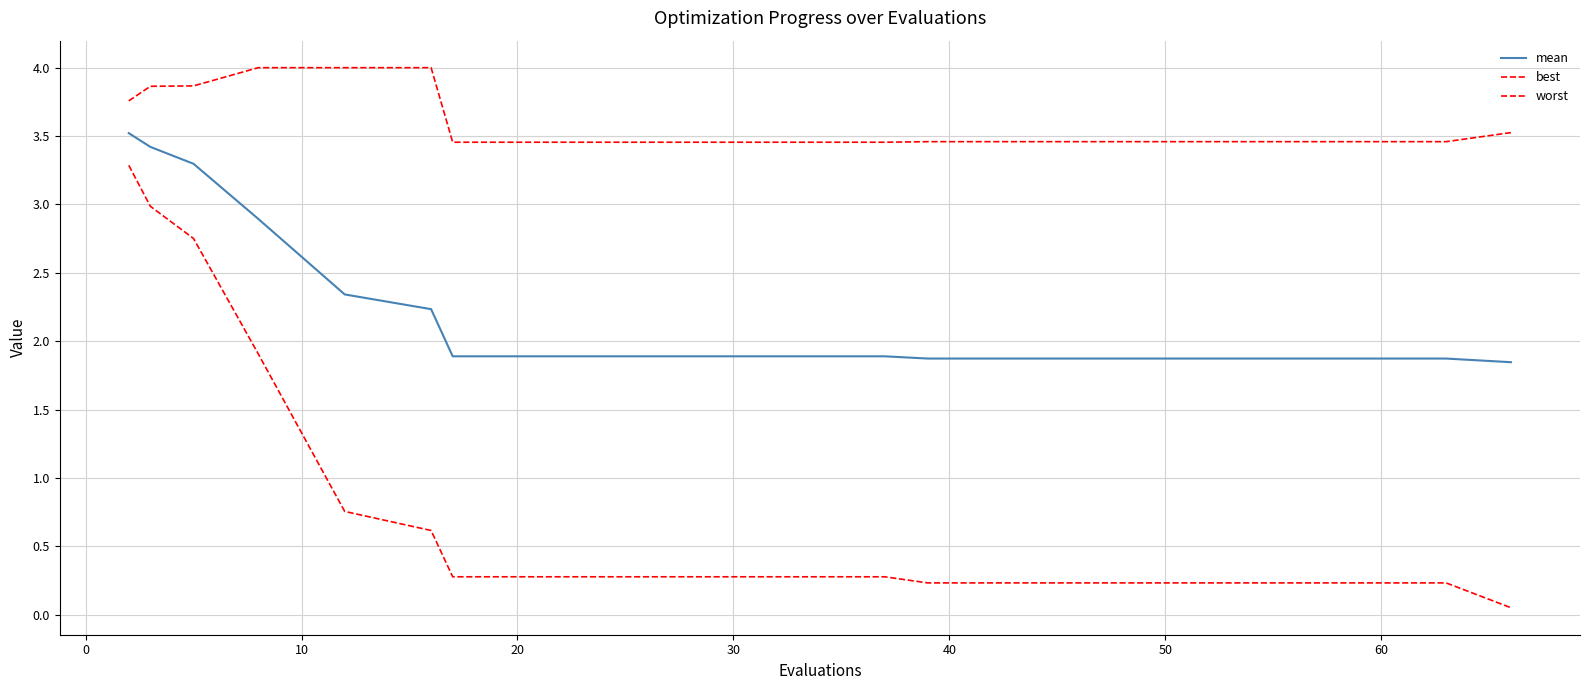

Does the chart display data point markers on the line(s)?

No